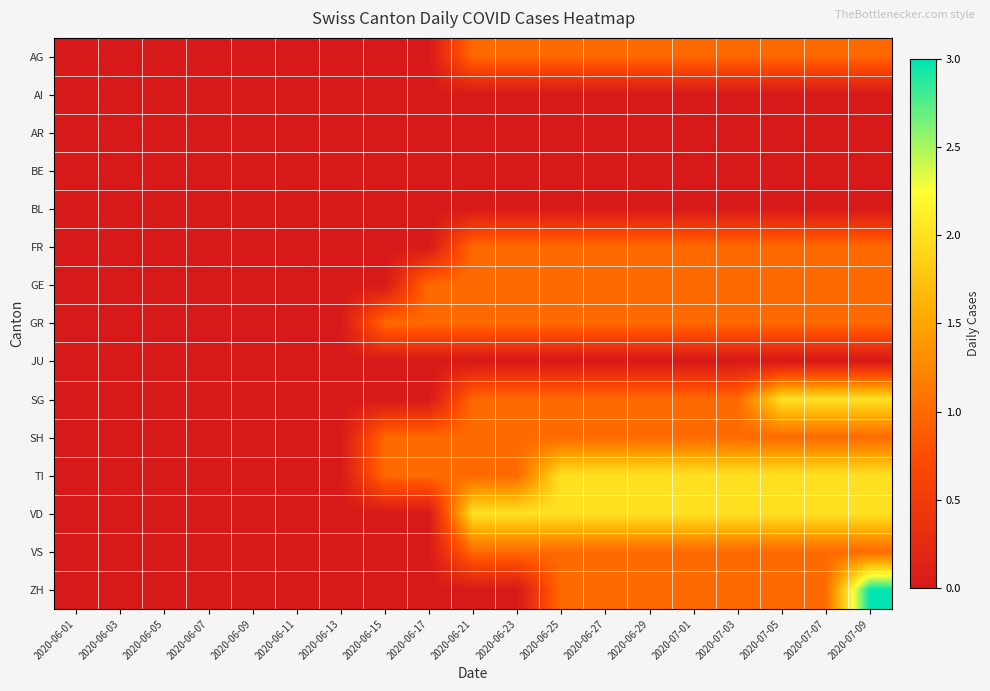

Which label corresponds to the largest value in the chart?

2020-07-09